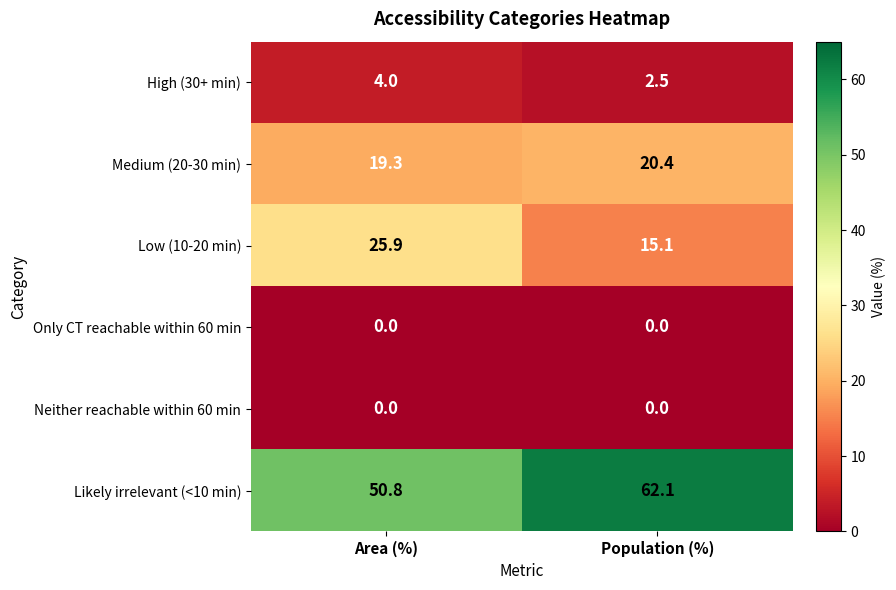

The Likely irrelevant (<10 min) series shows 50.8 at Area (%). True or false?

True